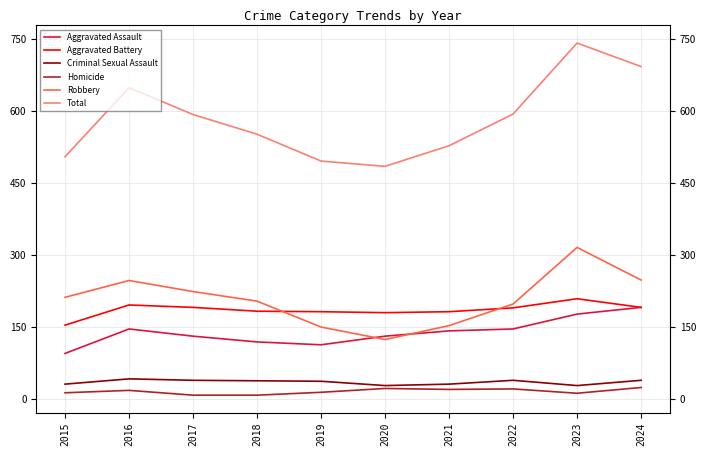

True or false: Robbery and Total intersect in this chart.

False